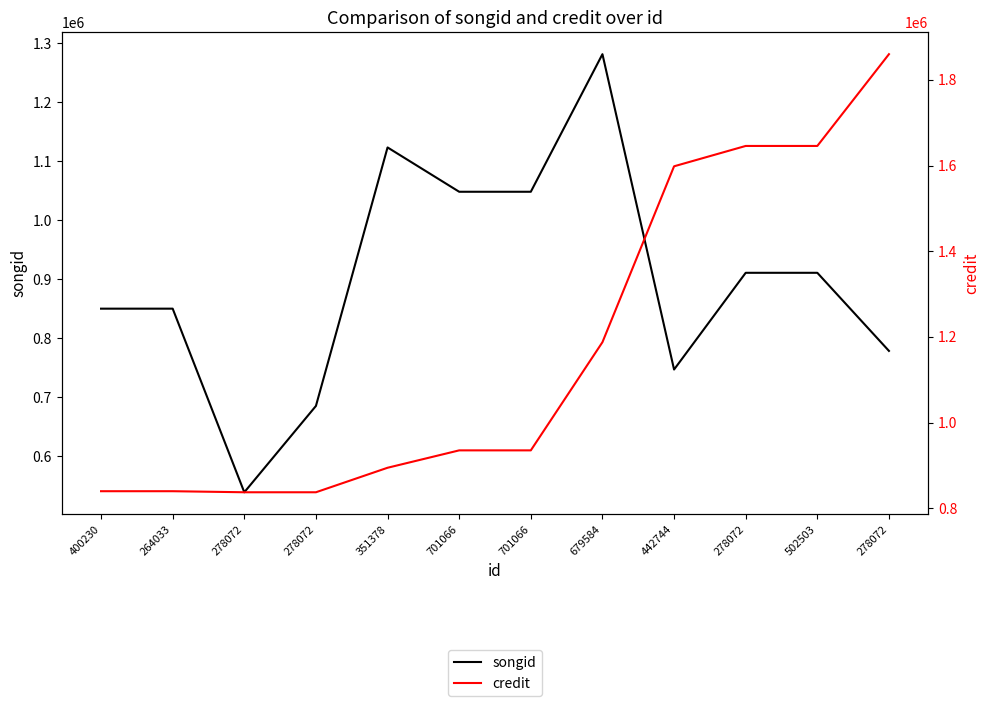

Between 442744 and 679584, which is larger?

679584